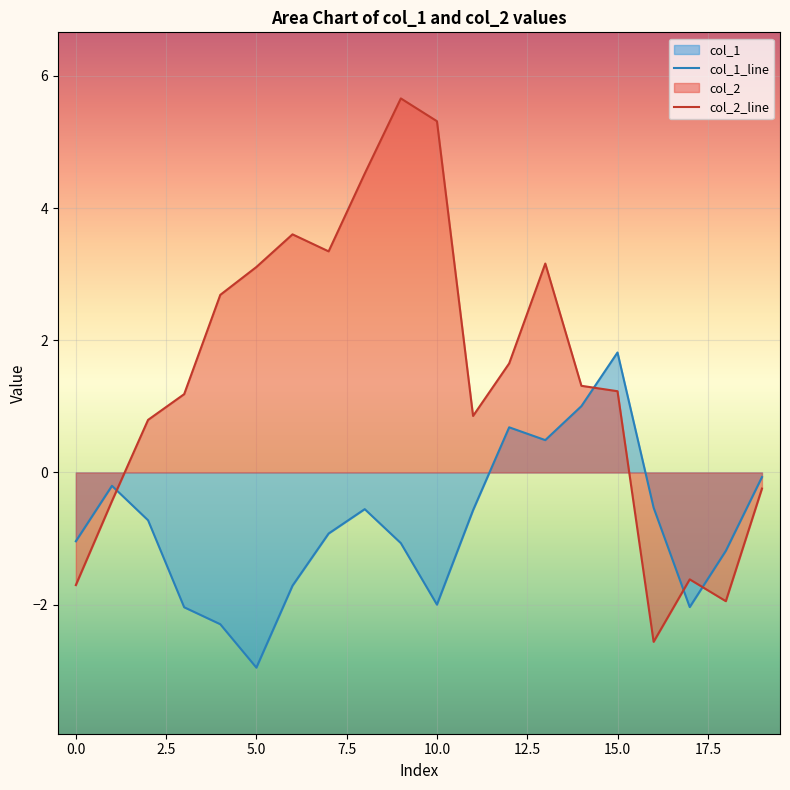

How many values in col_2_line are above zero?

14